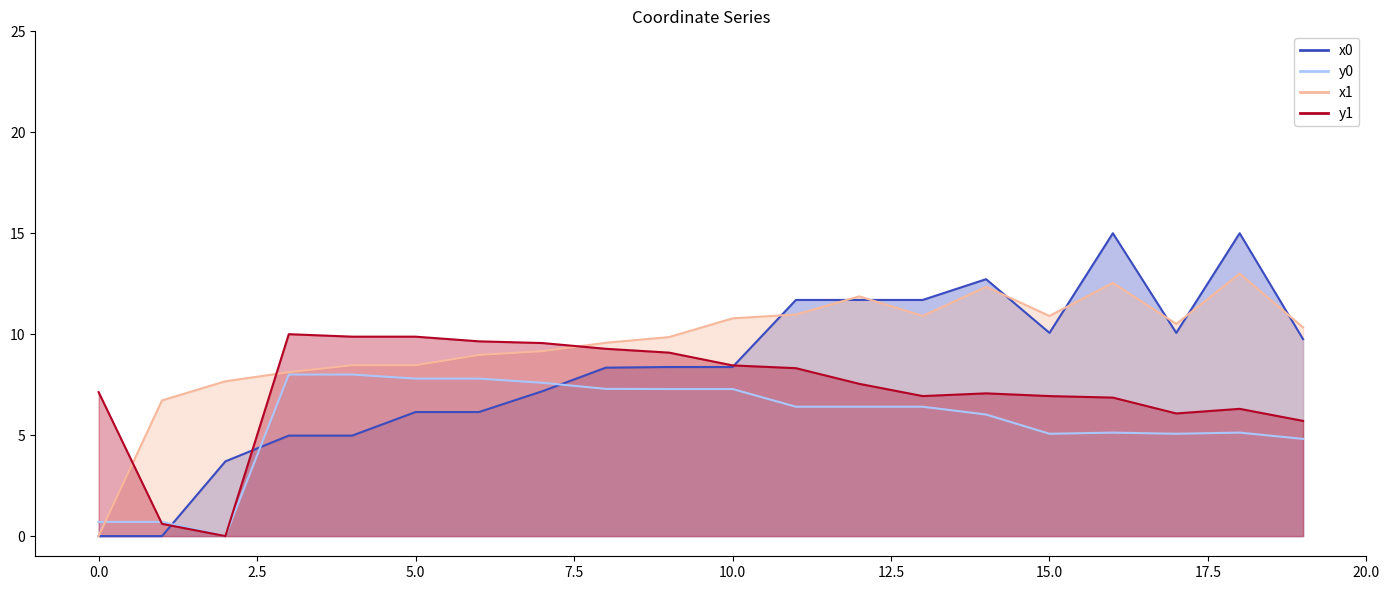

The x1 series shows 4.0 at 10. True or false?

False